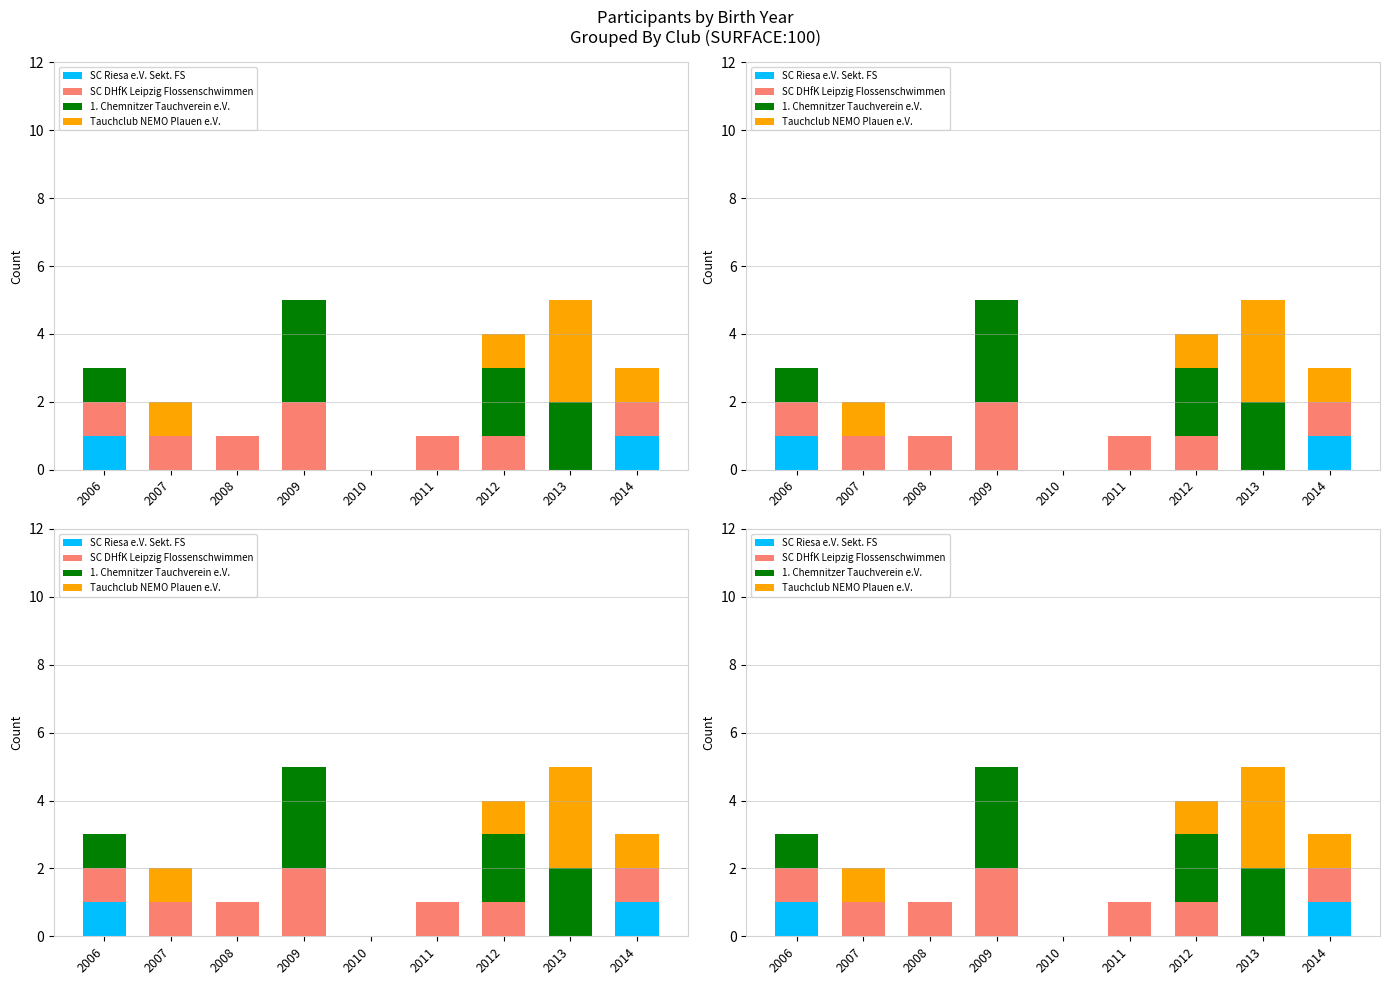

At which category does the chart reach its peak across all series?

2009